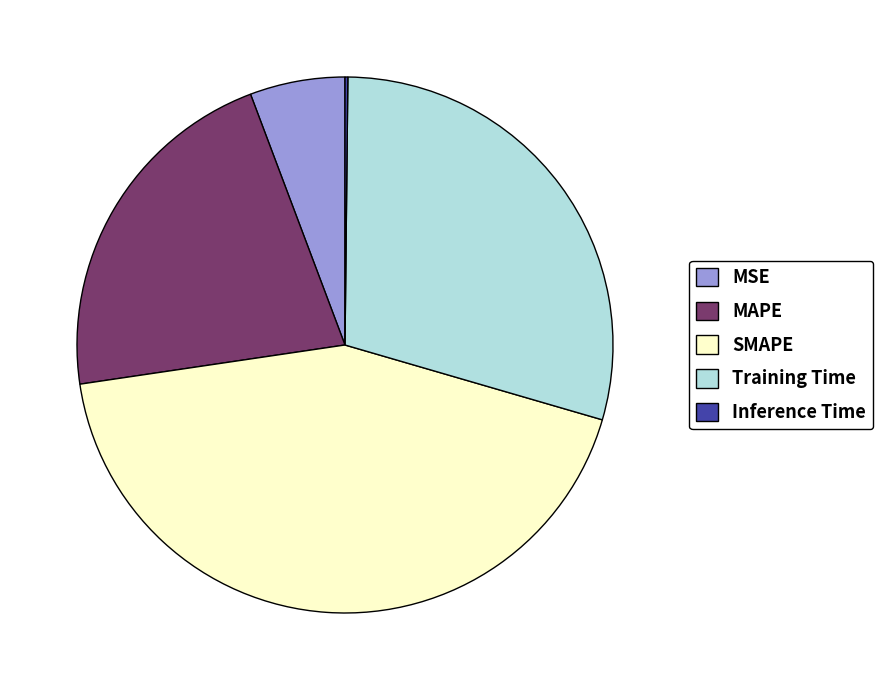

Does MAPE represent more than half of the total?

No